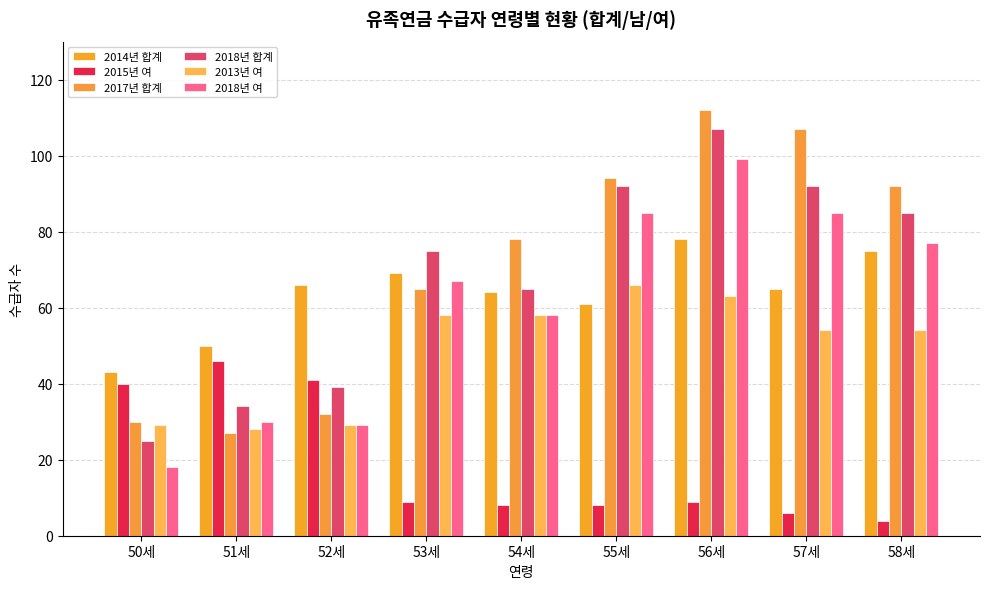

How many groups of bars are there?

9